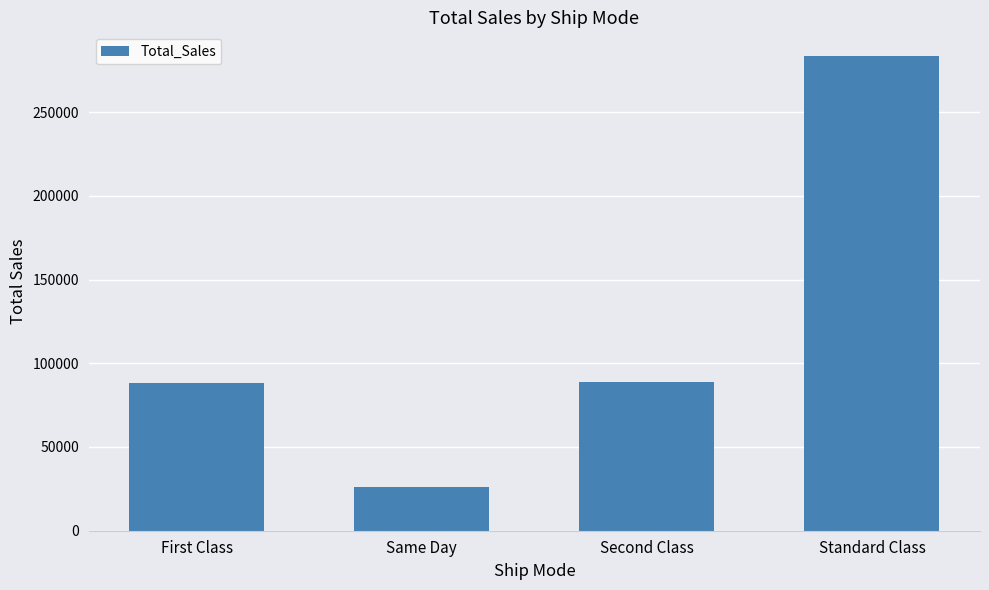

Which has a higher value, First Class or Same Day?

First Class